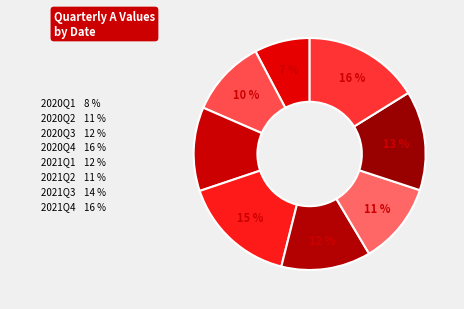

How many segments does this pie chart have?

8